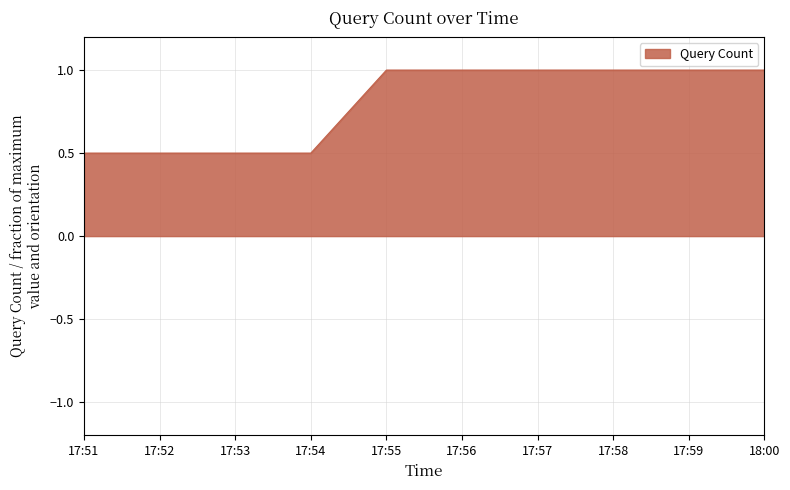

What is the smallest value displayed?

0.5